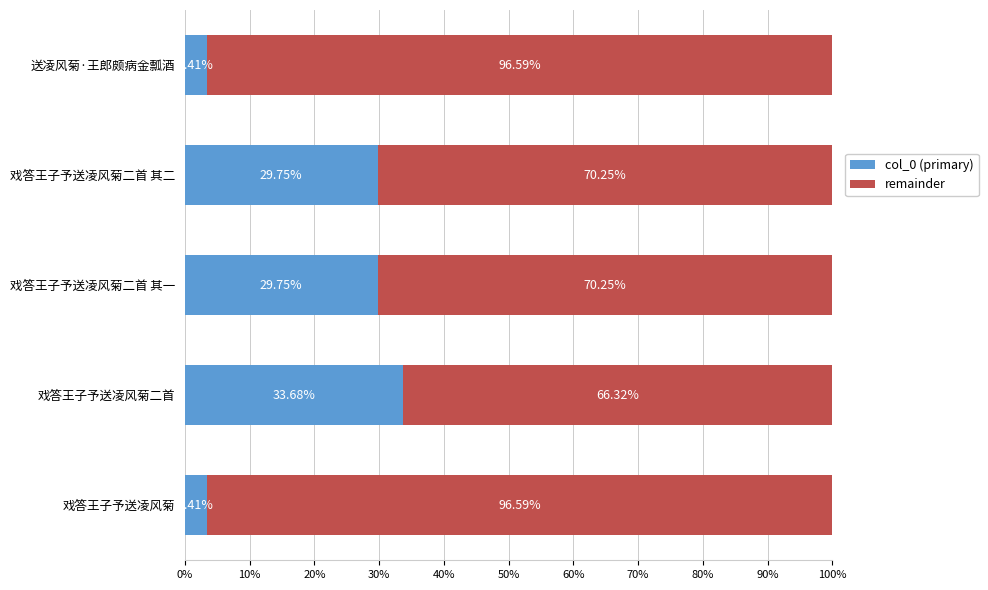

What is the difference between the maximum and minimum values in the col_0 (primary) series?

30.3